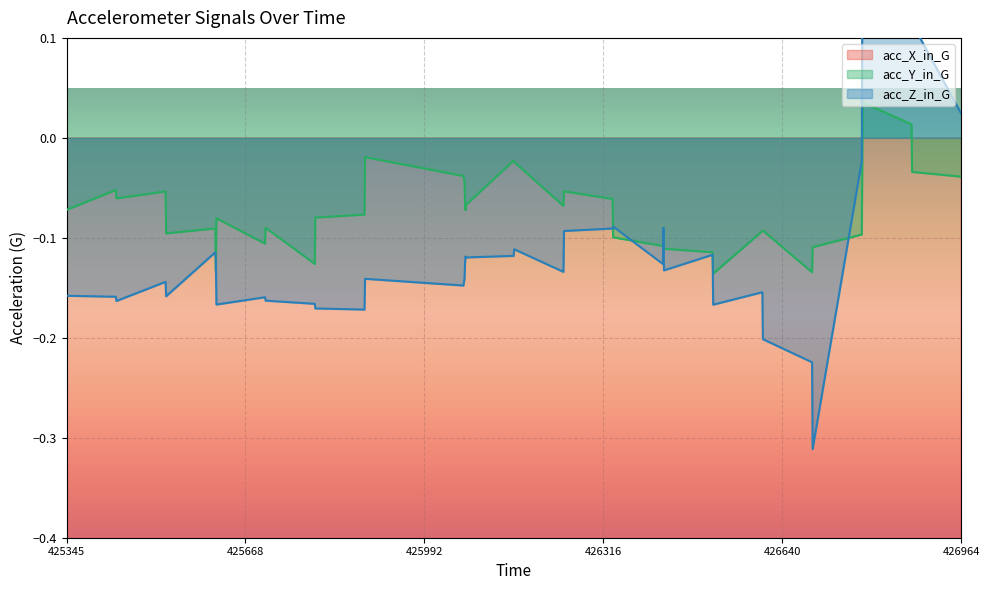

What are all the series names shown in the legend?

acc_X_in_G, acc_Y_in_G, acc_Z_in_G